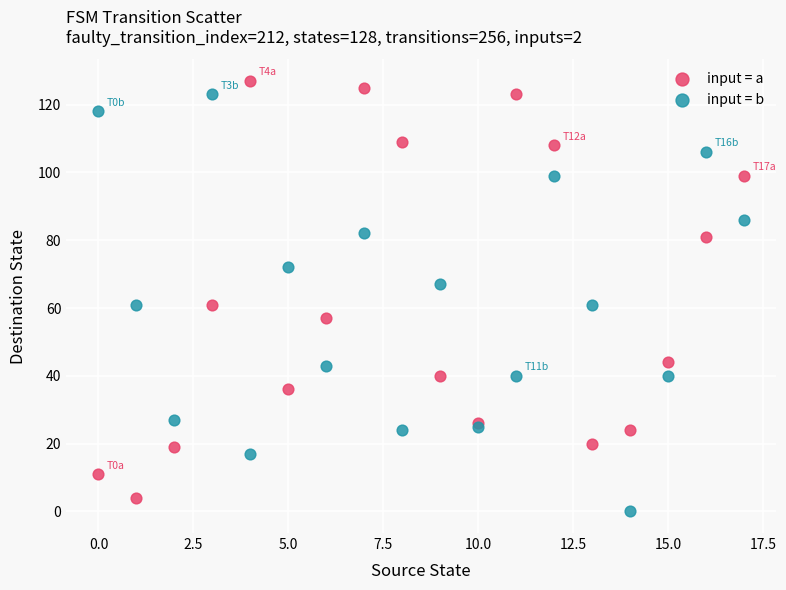

In the input = a series, what Y value is closest to 65?

61